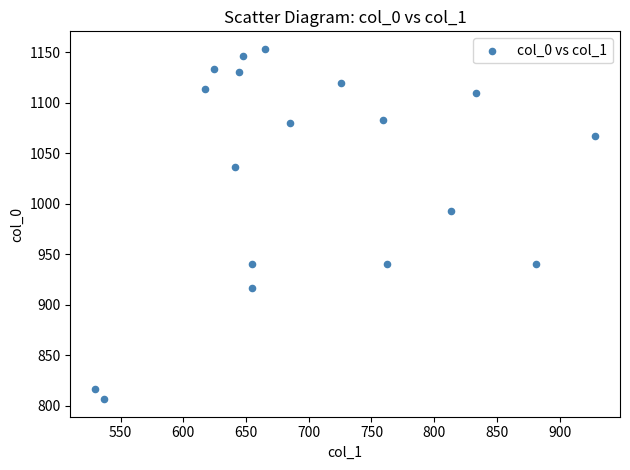

What Y value in the scatter plot is closest to 980?

993.3